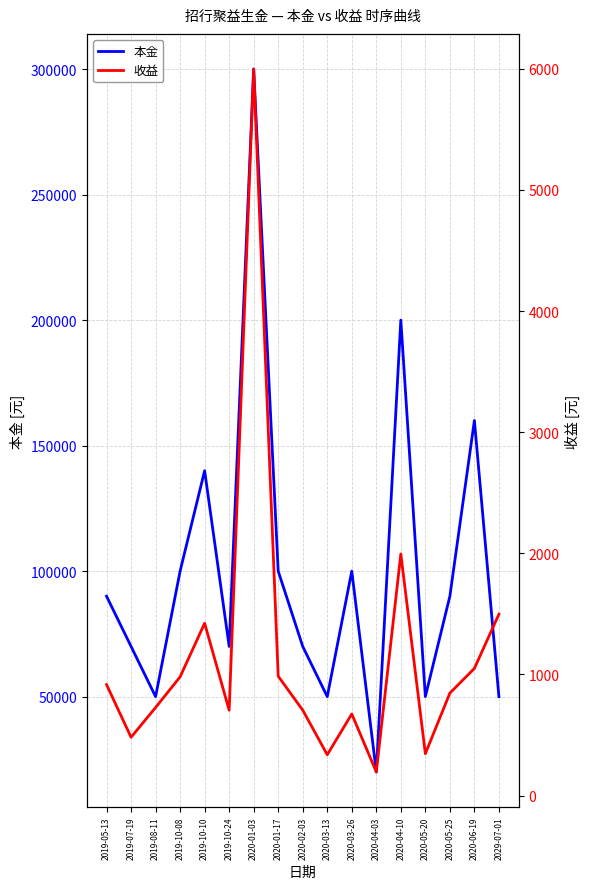

Between 2019-05-13 and 2020-05-25, which series saw the biggest shift?

收益